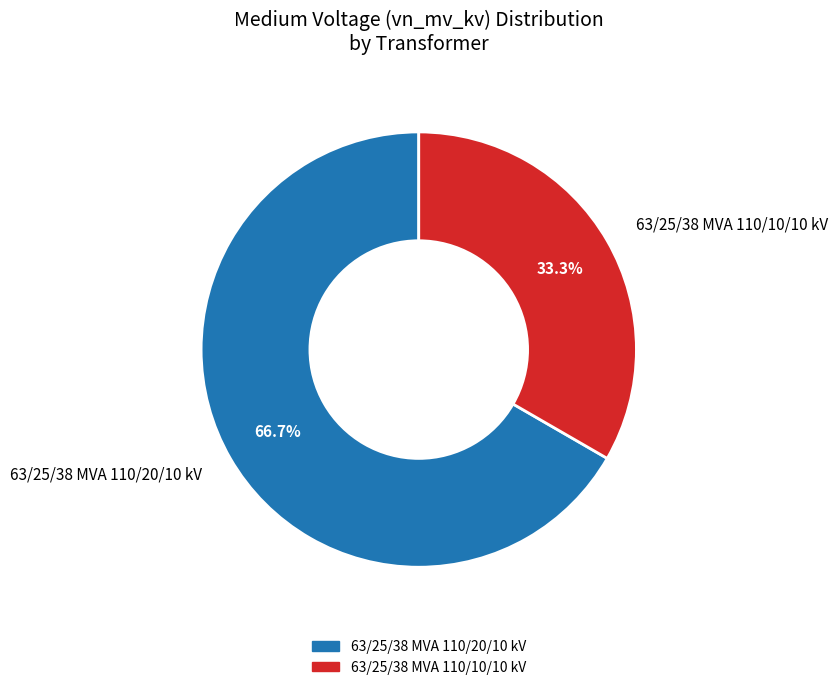

True or false: 63/25/38 MVA 110/20/10 kV accounts for 67% of the total.

True